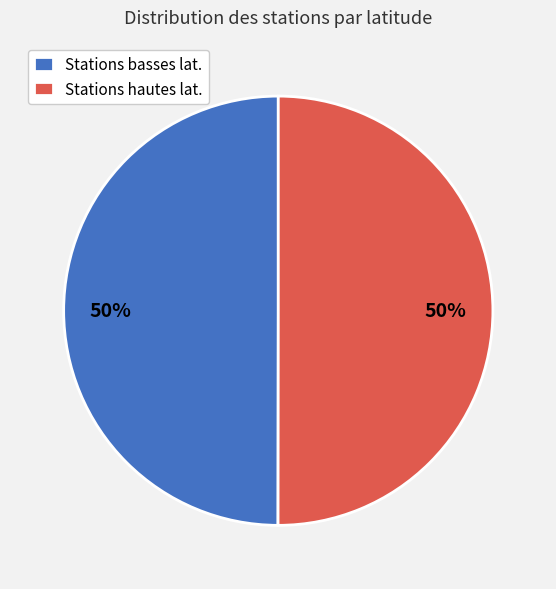

Is the sum of Stations hautes lat. and Stations basses lat. greater than half?

Yes